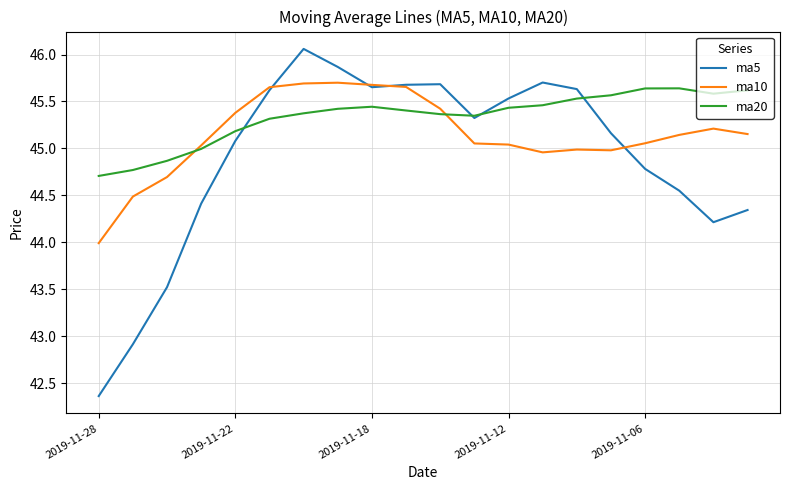

List the series in order of their overall mean, highest first.

ma20, ma10, ma5